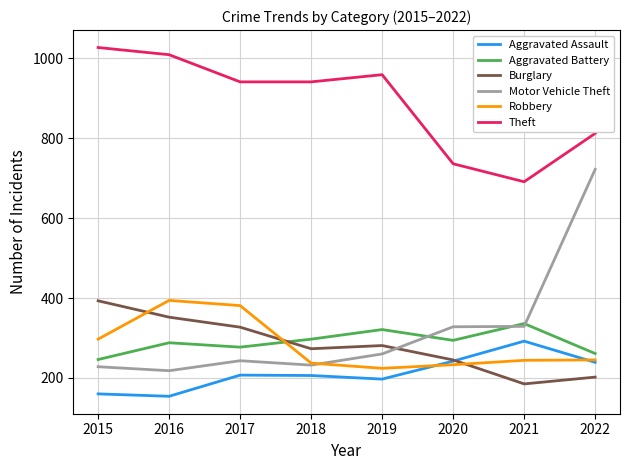

Is the value of Motor Vehicle Theft at 2017 greater than the value of Robbery at 2016?

No